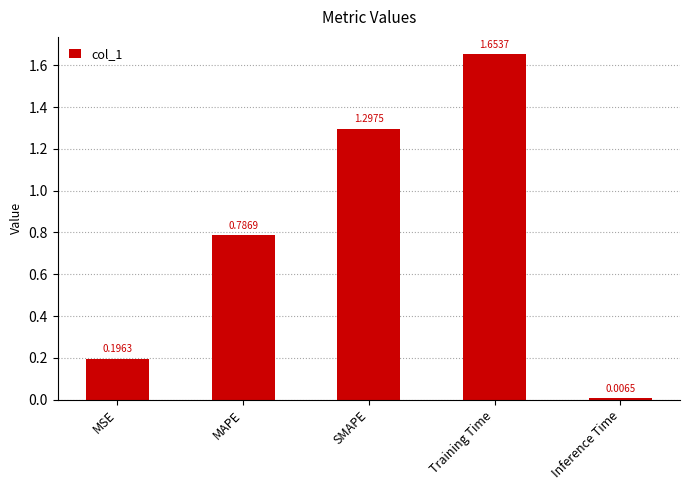

What is the difference between the maximum and second lowest values?

1.5